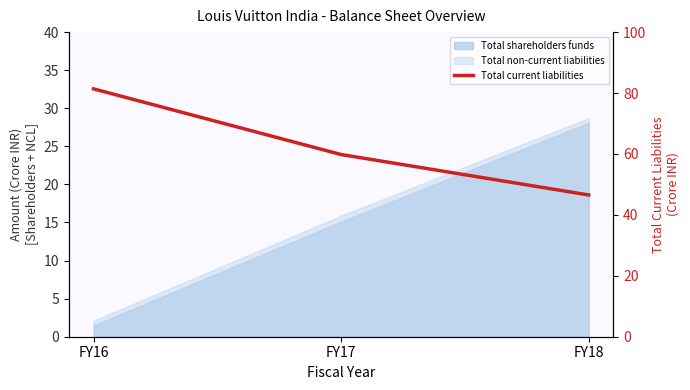

True or false: the data shows 134.8 at FY16.

False